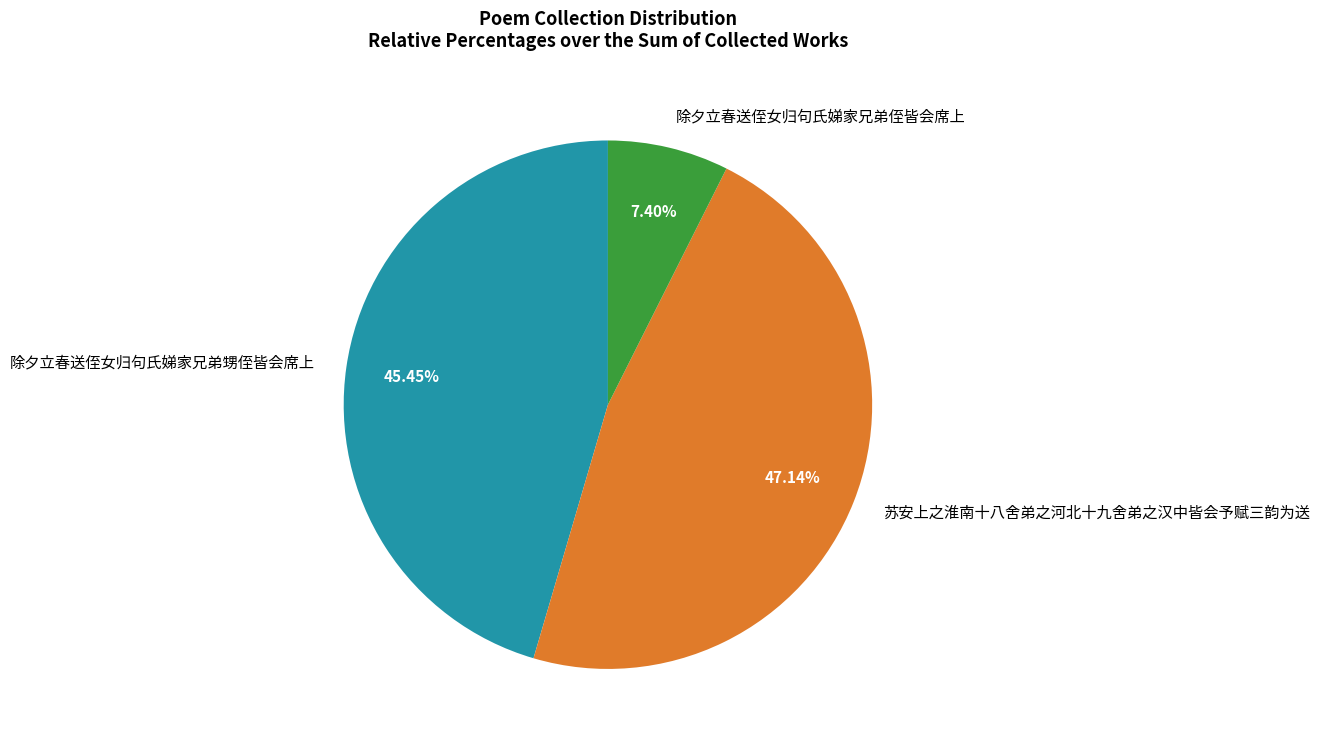

Count the number of slices in the pie.

3